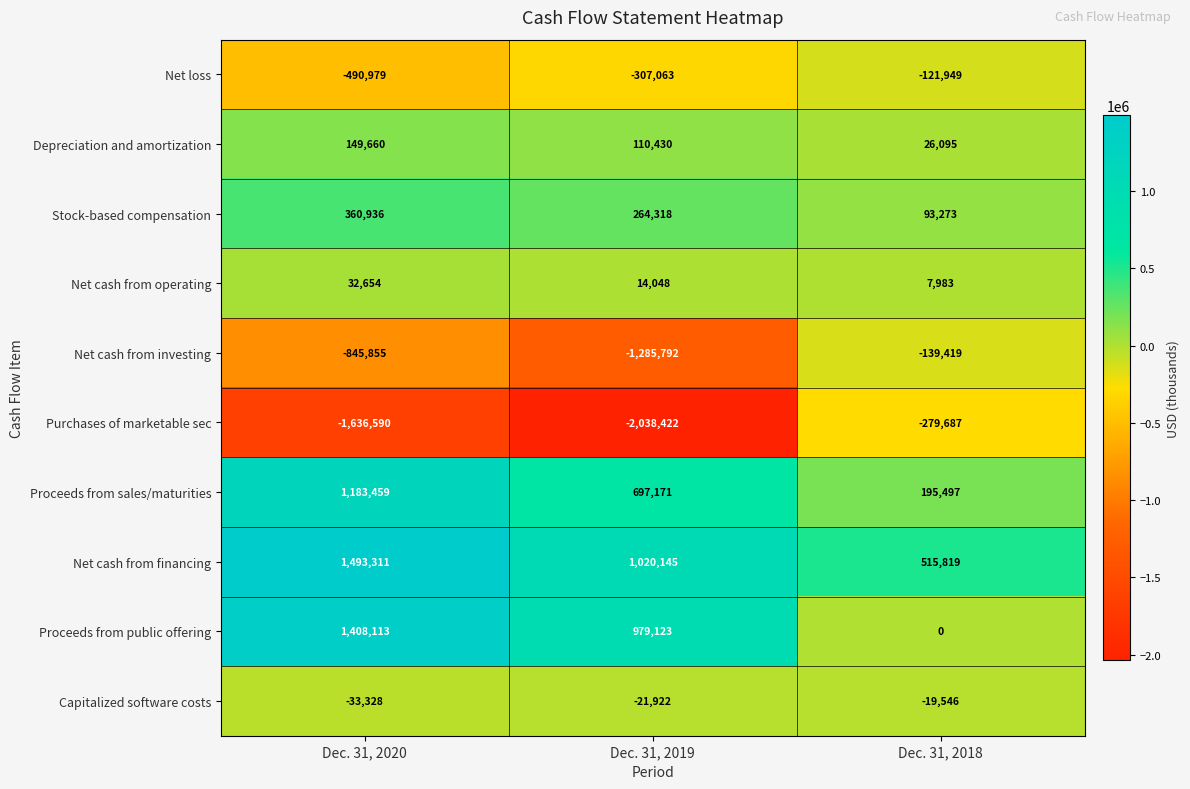

What is the smallest value displayed?

-2038422